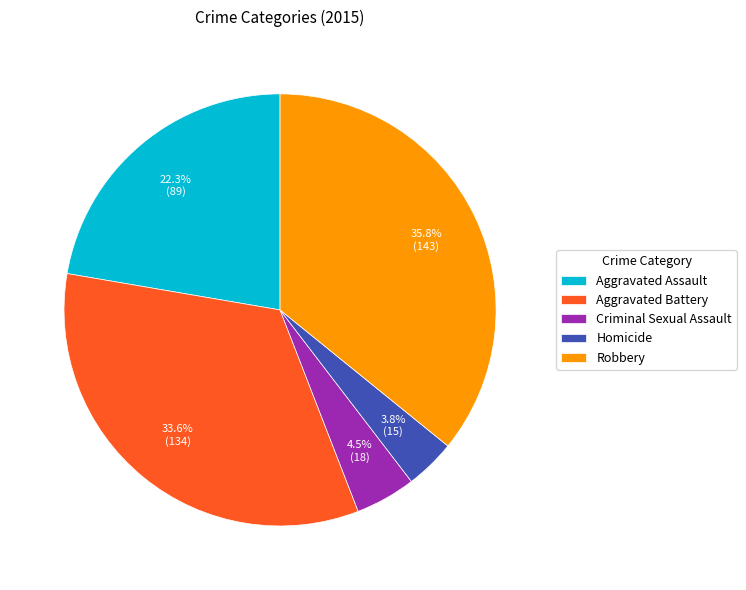

Which slice is the largest?

Robbery